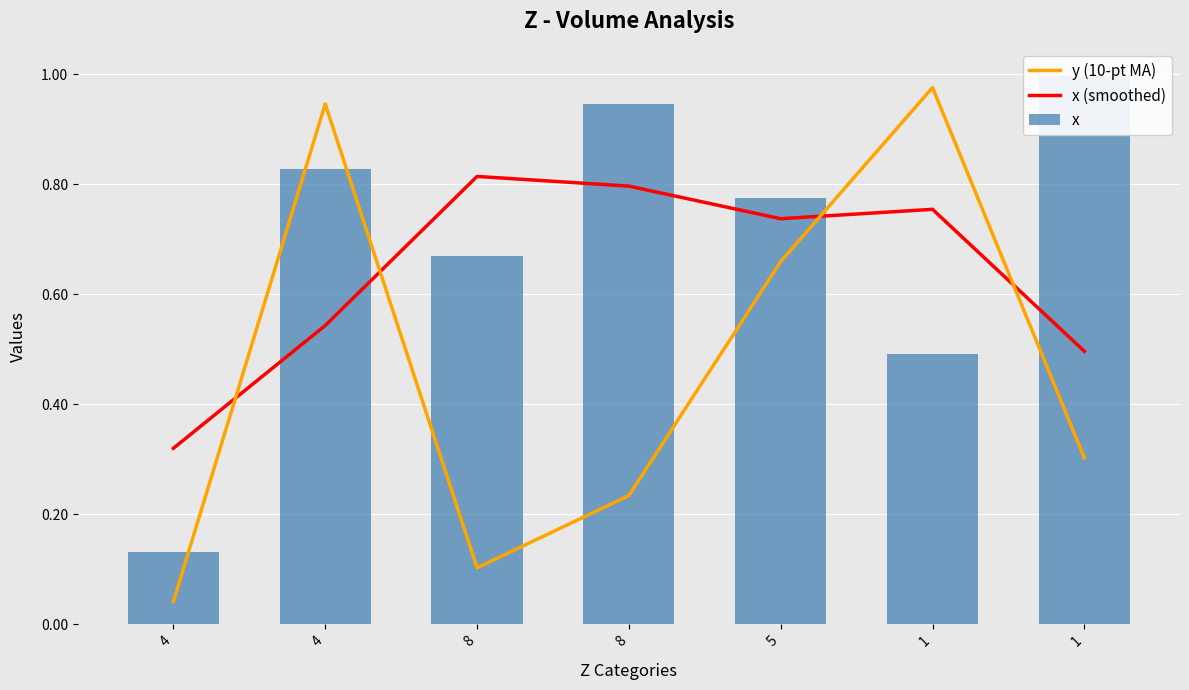

What is the value of the x bar at the 1st from the left?

0.1